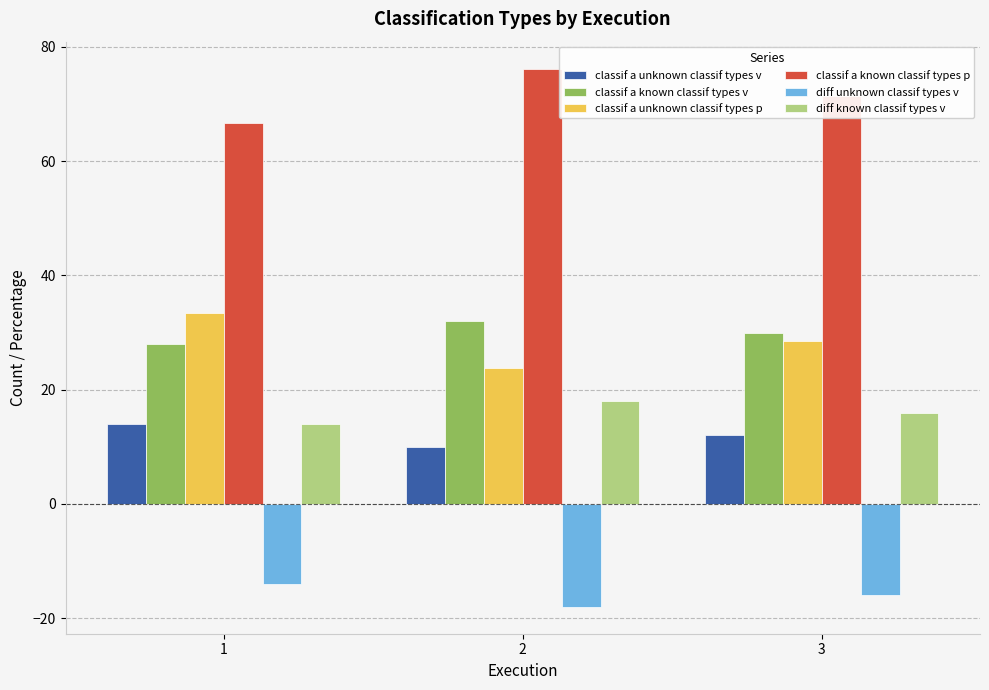

True or false: classif a unknown classif types v has a value of 14.0 at 1.

True